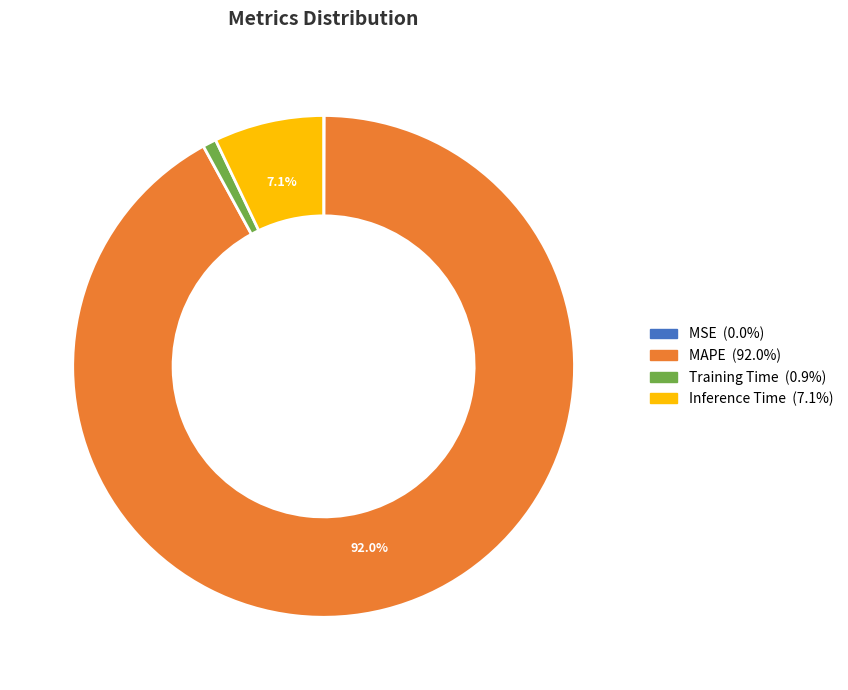

Which has a higher value, MAPE or Inference Time?

MAPE